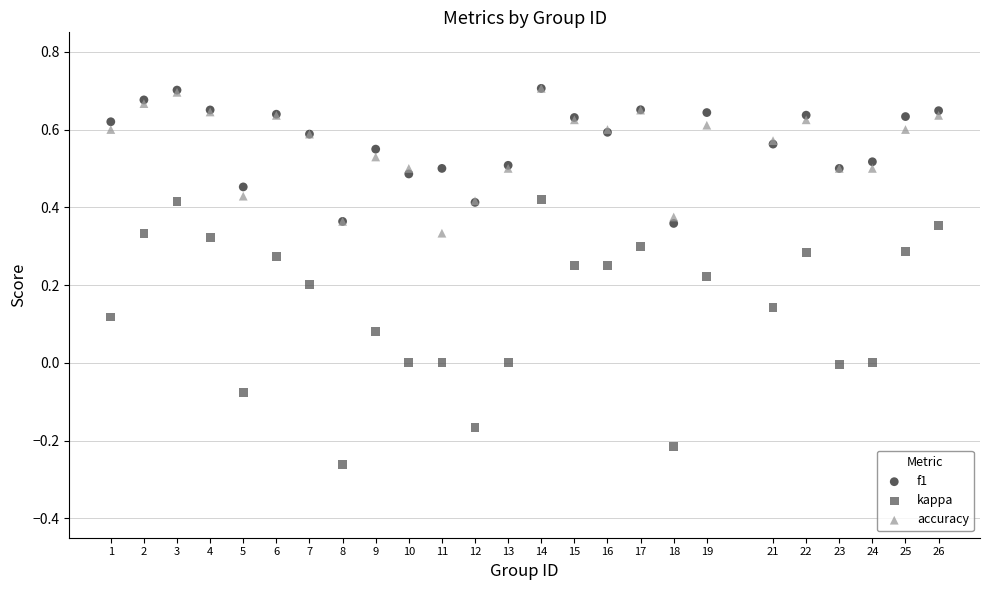

Which series has the widest spread of Y values?

kappa